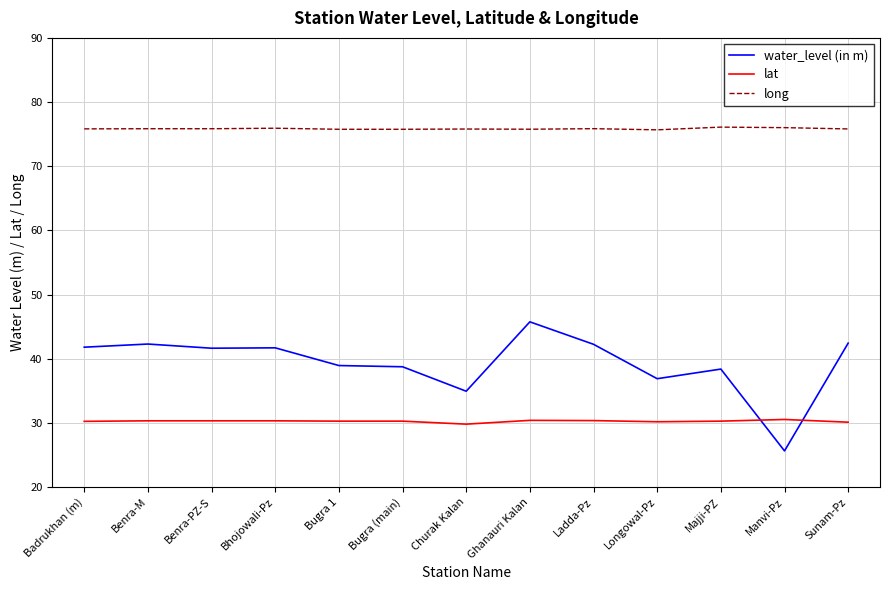

What is the difference between the maximum and minimum values in the lat series?

0.7